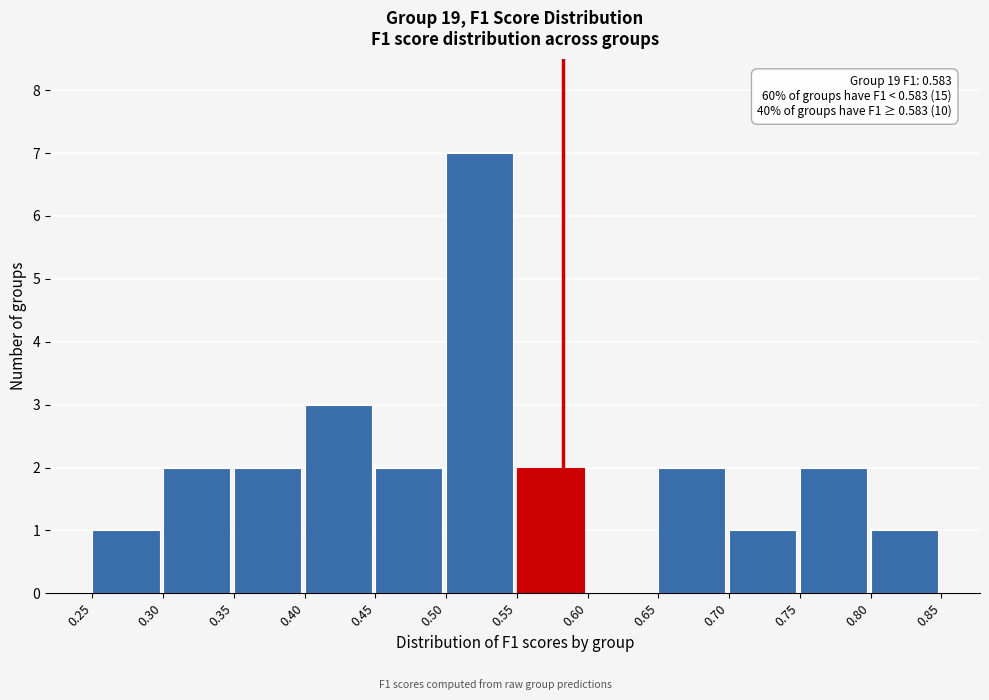

Which range on the x-axis has the tallest bar?

0.50 to 0.55